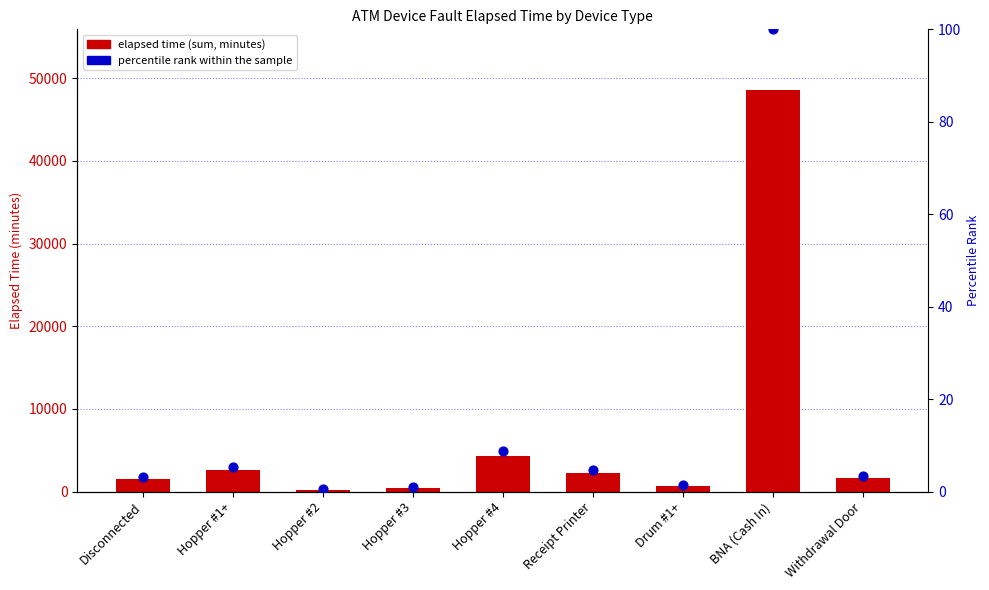

What is the total value across all series at Hopper #4?

4298.8